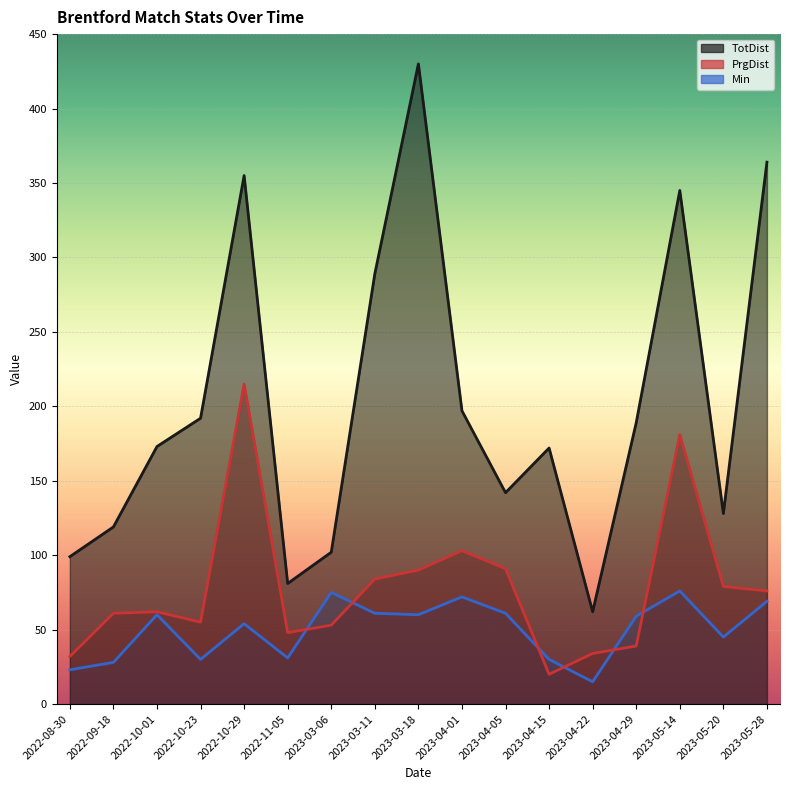

Rank the series at 2022-10-23 from lowest to highest value.

Min, PrgDist, TotDist